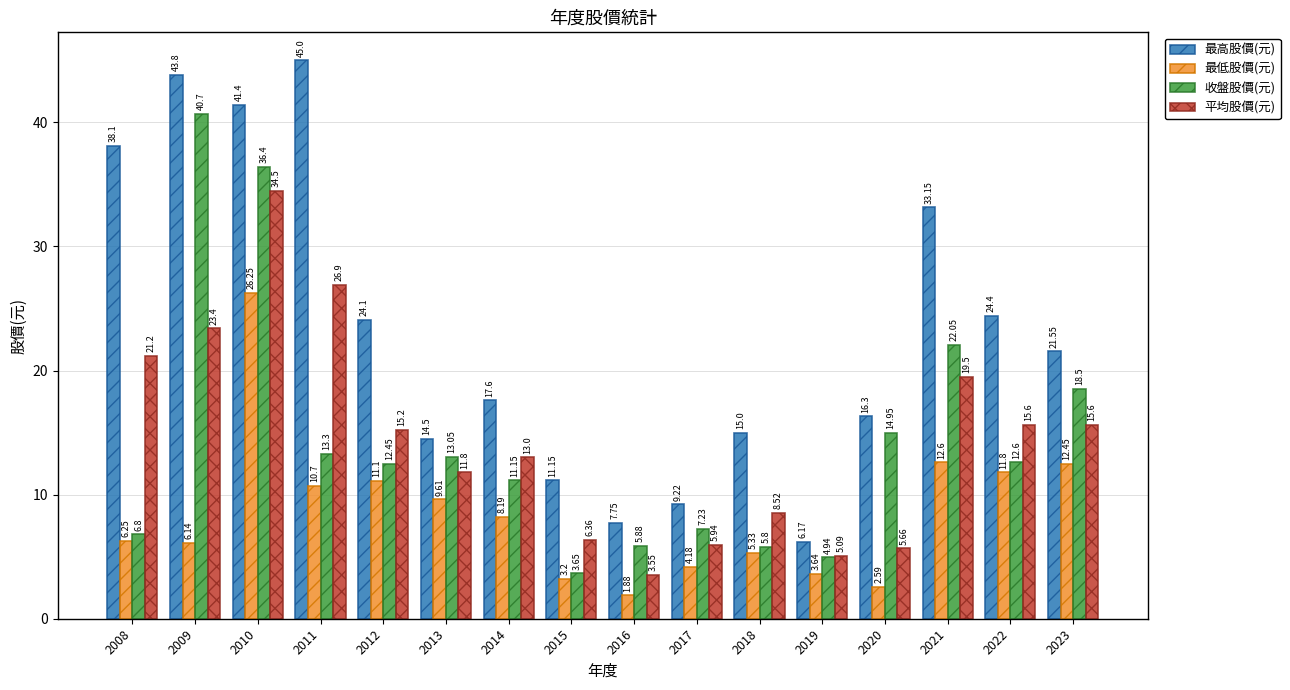

What is the average value of the 最低股價(元) series?

8.5